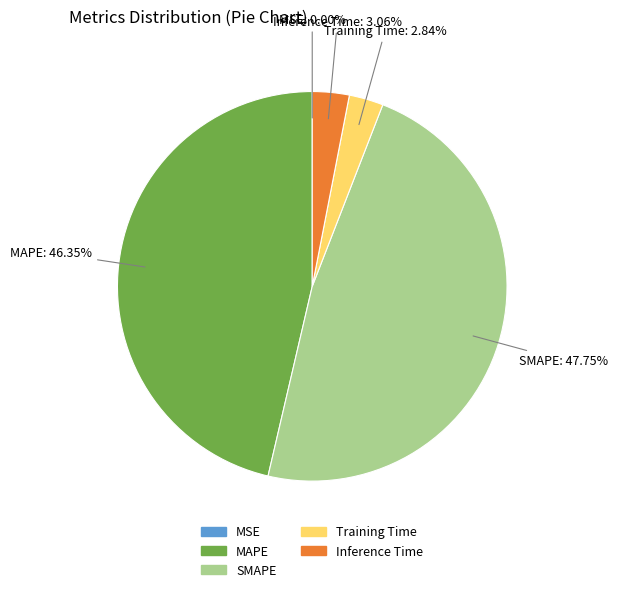

Is it true that Inference Time is 3% of the pie?

True